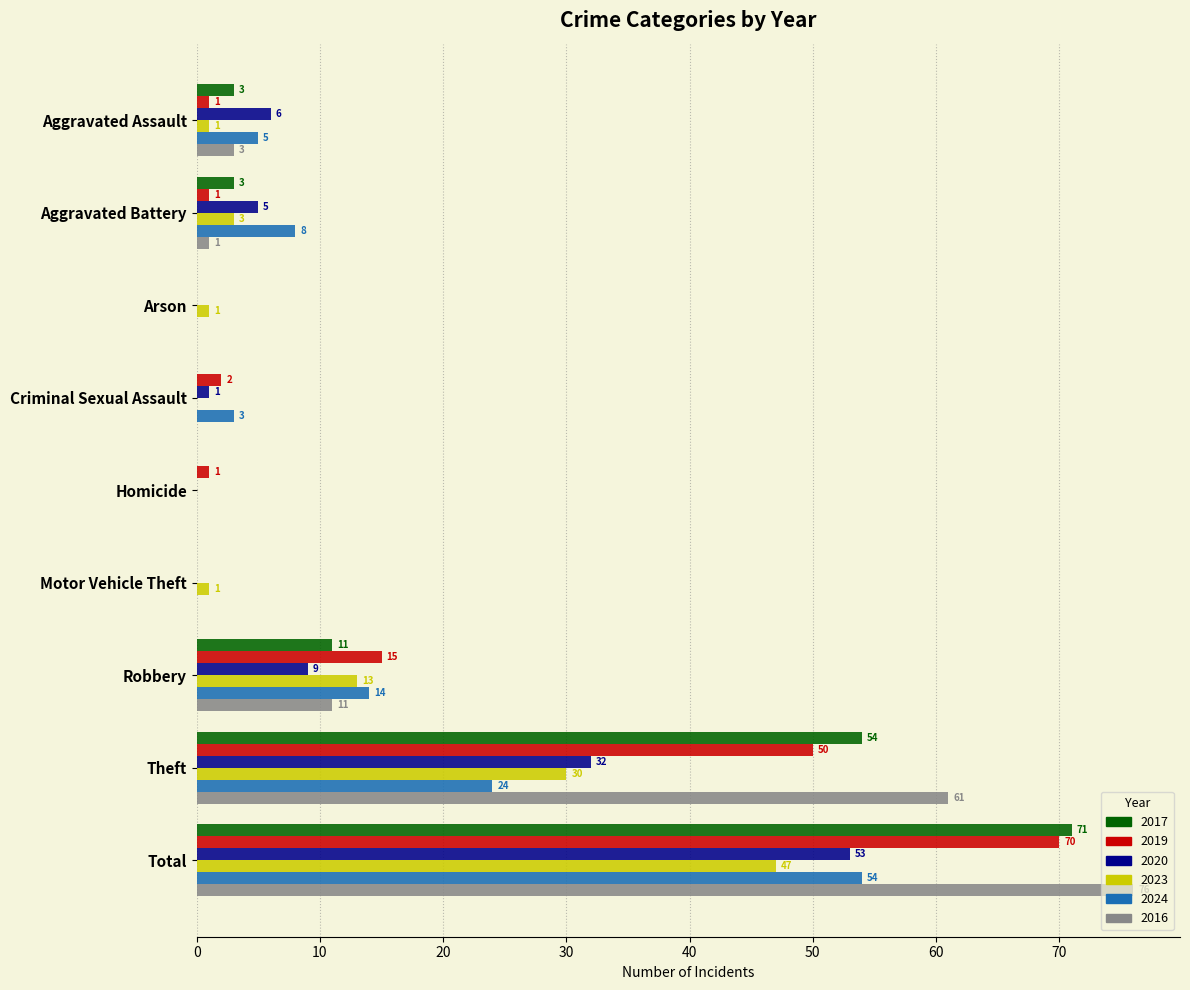

Is the value of 2024 at Robbery greater than the value of 2023 at Aggravated Battery?

Yes